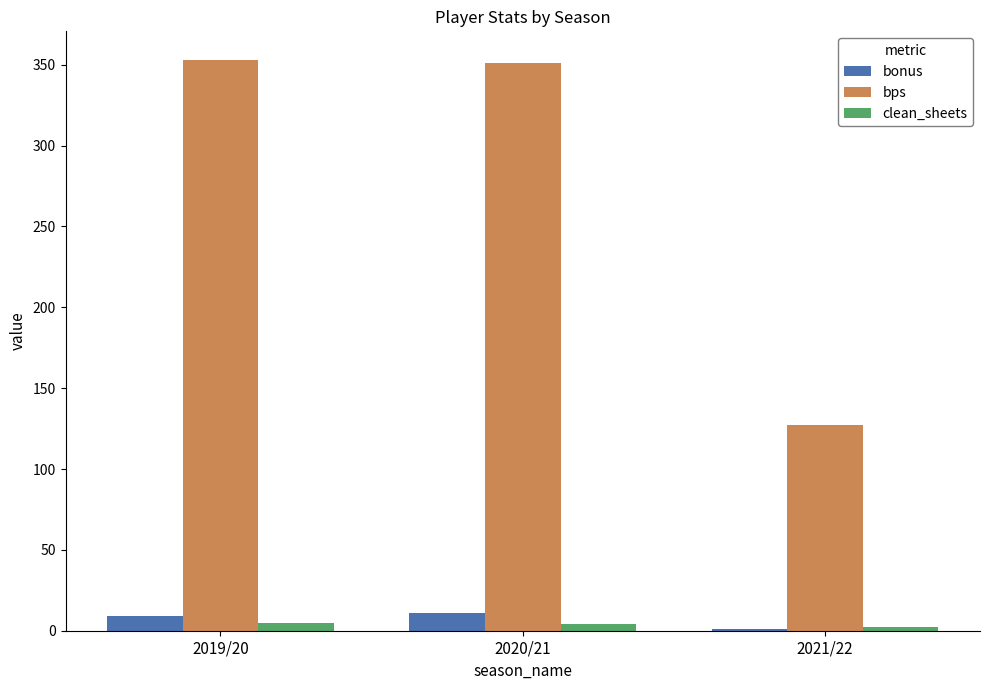

Are the bars horizontal?

No